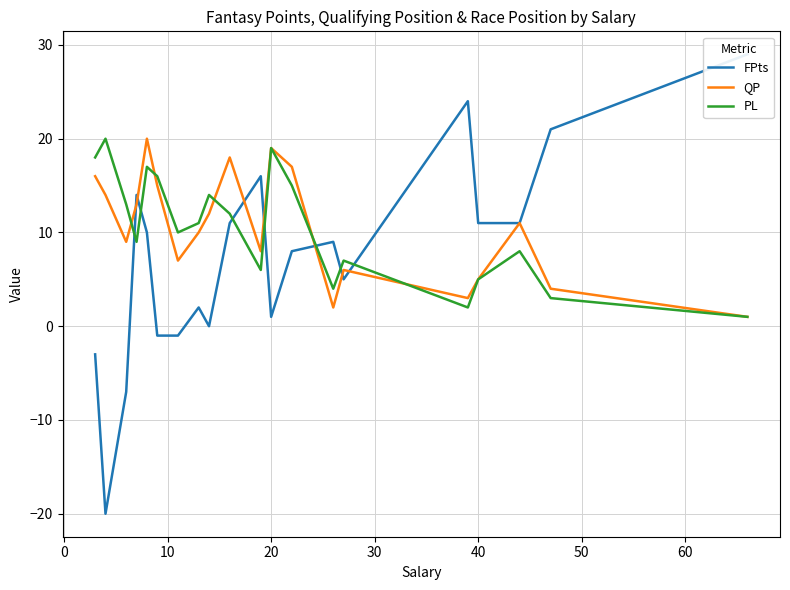

The PL series shows 5 at 40. True or false?

True